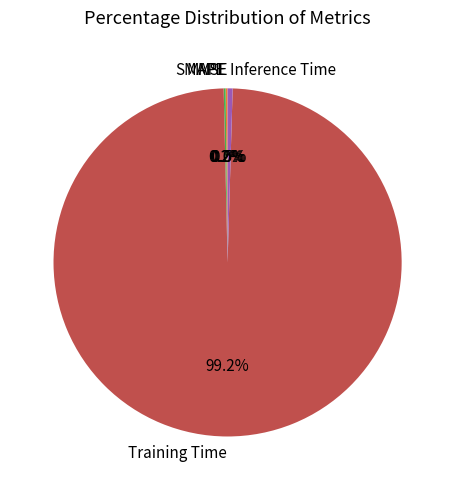

Which category has the biggest portion of the pie?

Training Time